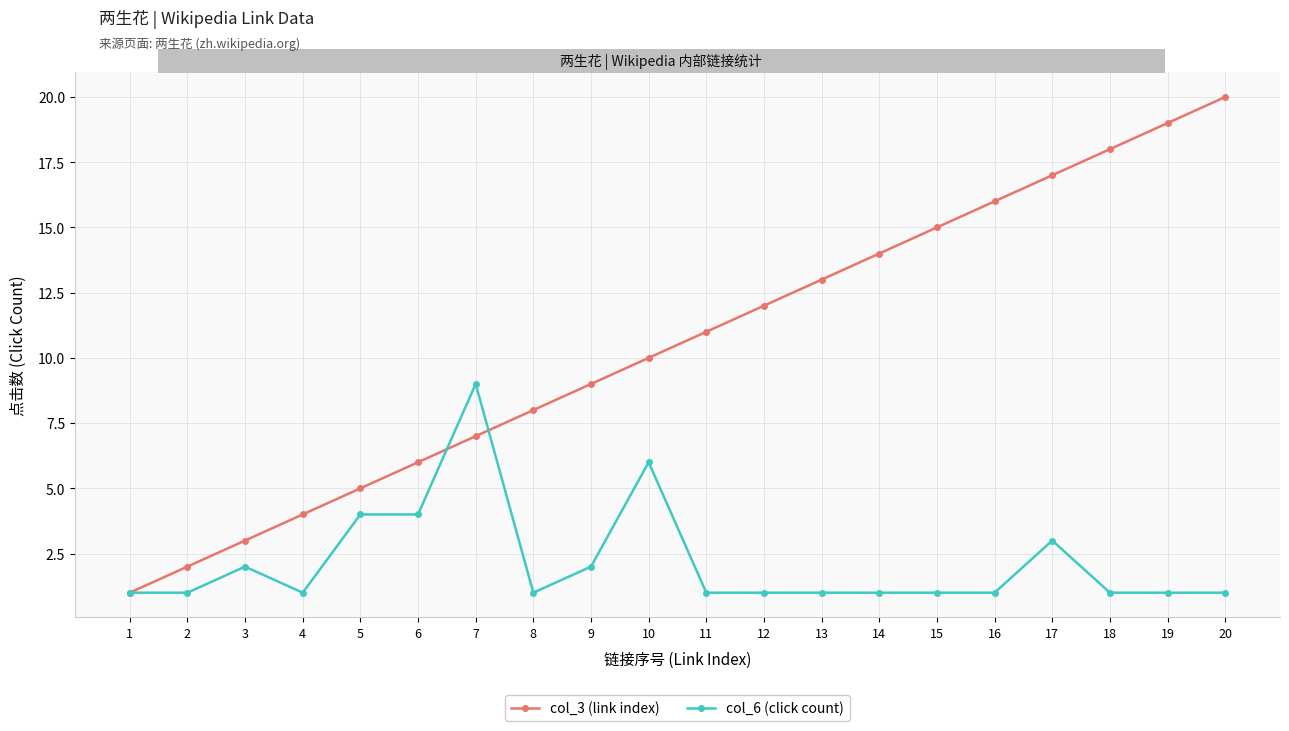

Reading left to right, list all the values displayed in this chart.

col_3 (link index): 1=1	2=2	3=3	4=4	5=5	6=6	7=7	8=8	9=9	10=10	11=11	12=12	13=13	14=14	15=15	16=16	17=17	18=18	19=19	20=20
col_6 (click count): 1=1	2=1	3=2	4=1	5=4	6=4	7=9	8=1	9=2	10=6	11=1	12=1	13=1	14=1	15=1	16=1	17=3	18=1	19=1	20=1